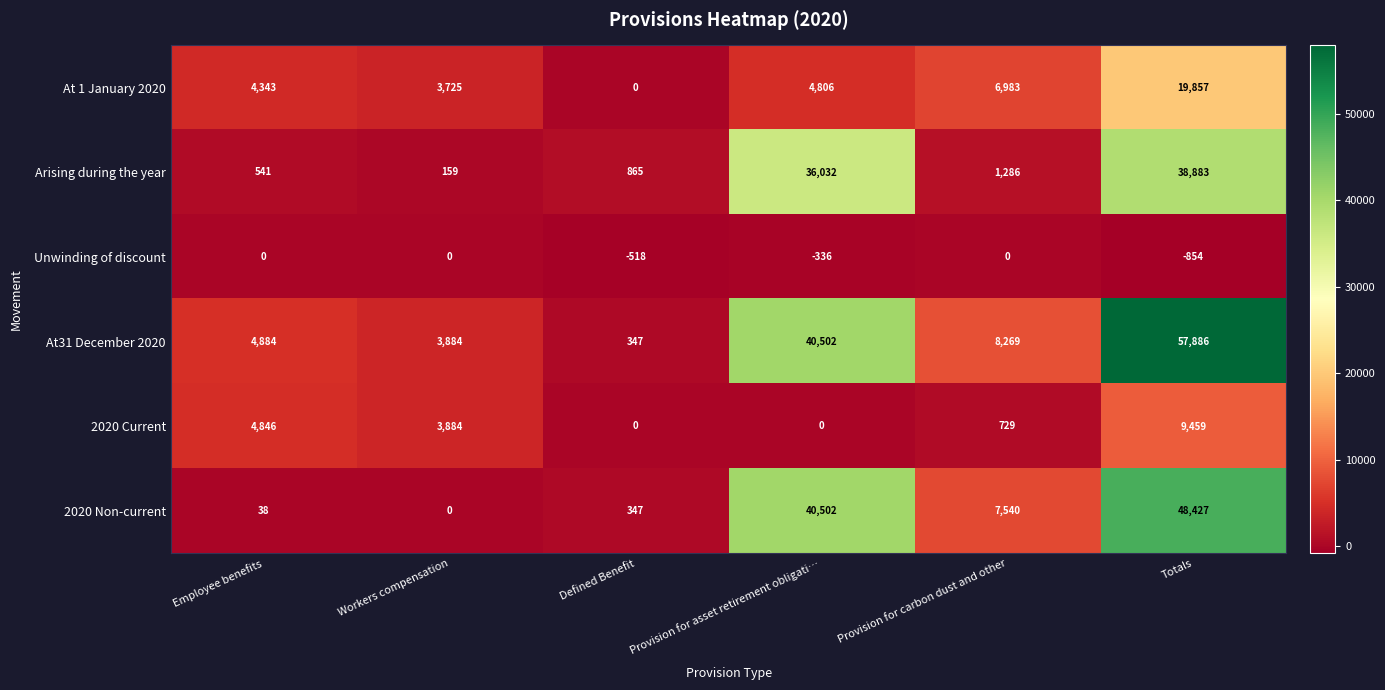

At which category is the sum across all series the highest?

Totals